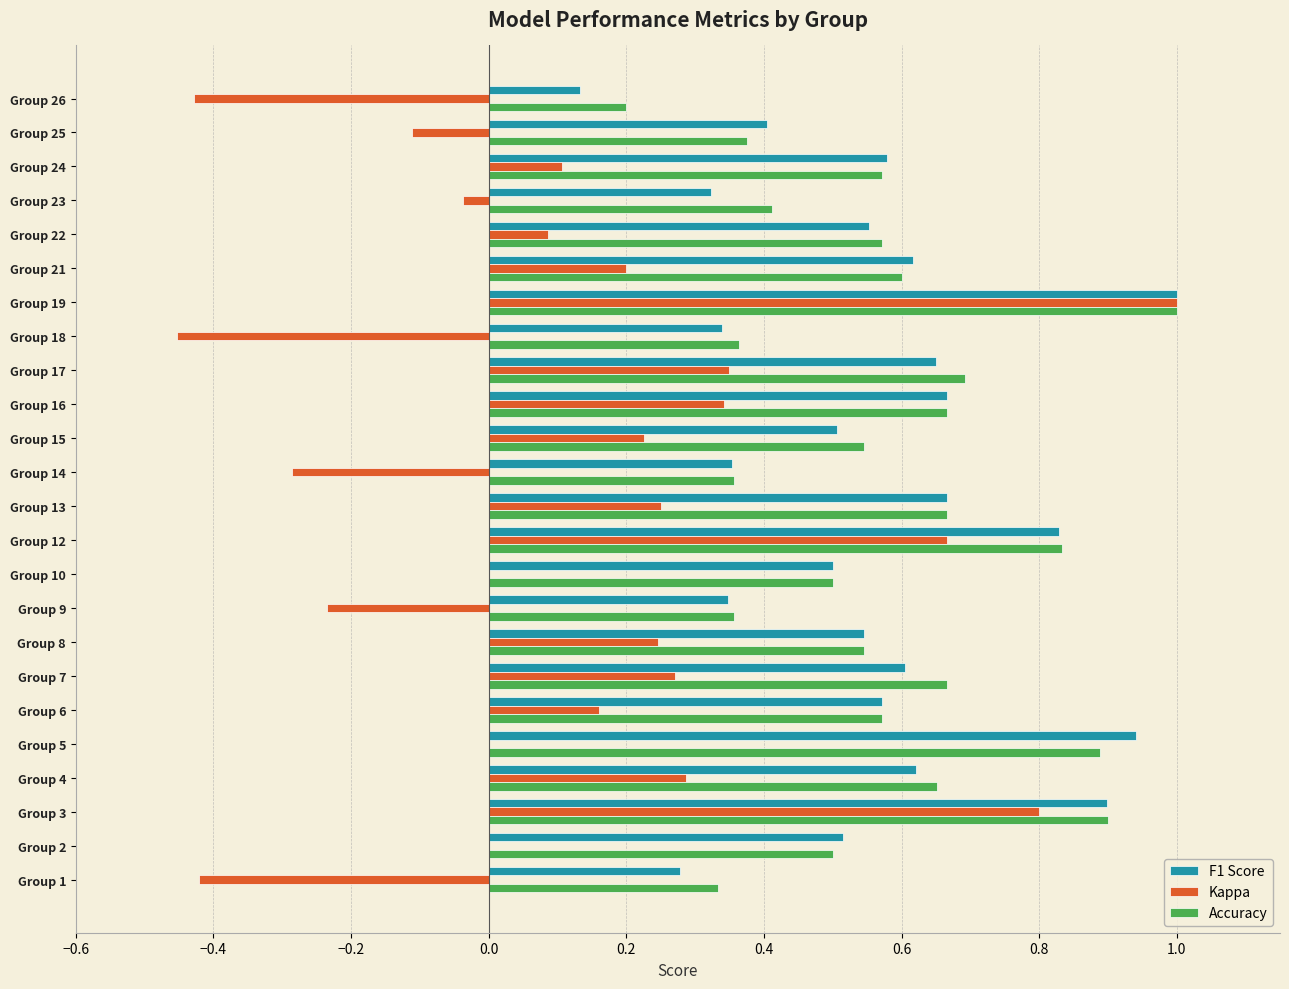

Is it true that Kappa equals 0.3 at Group 16?

True